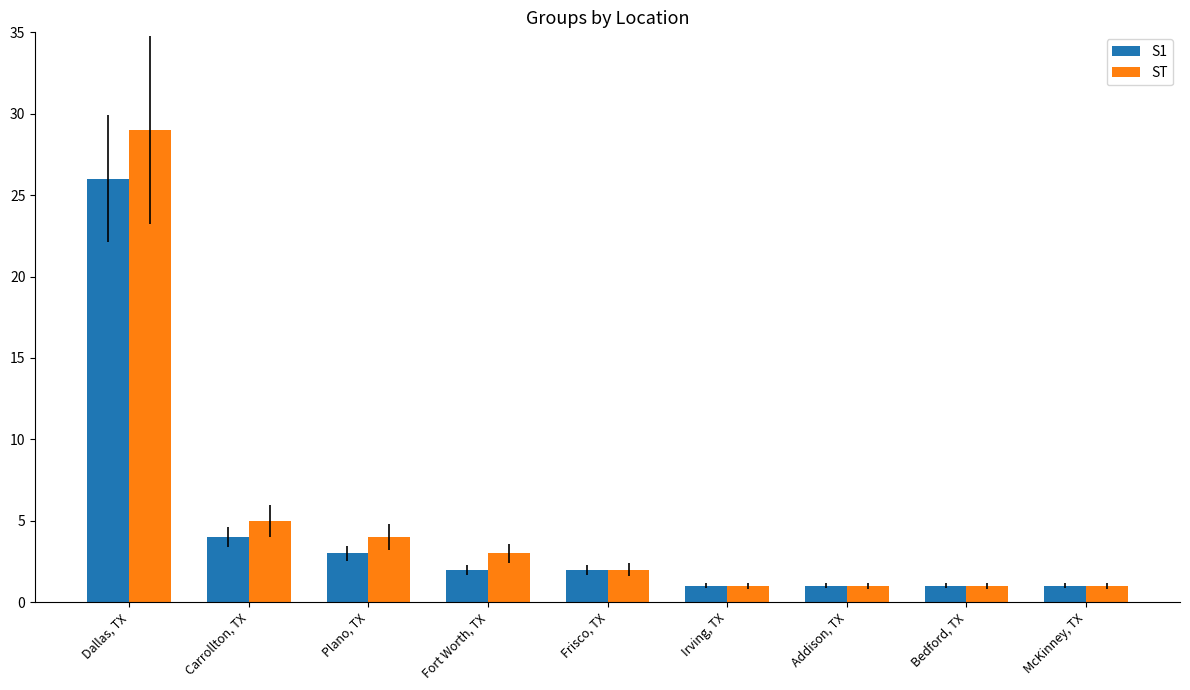

Which series has the largest range (max minus min)?

ST